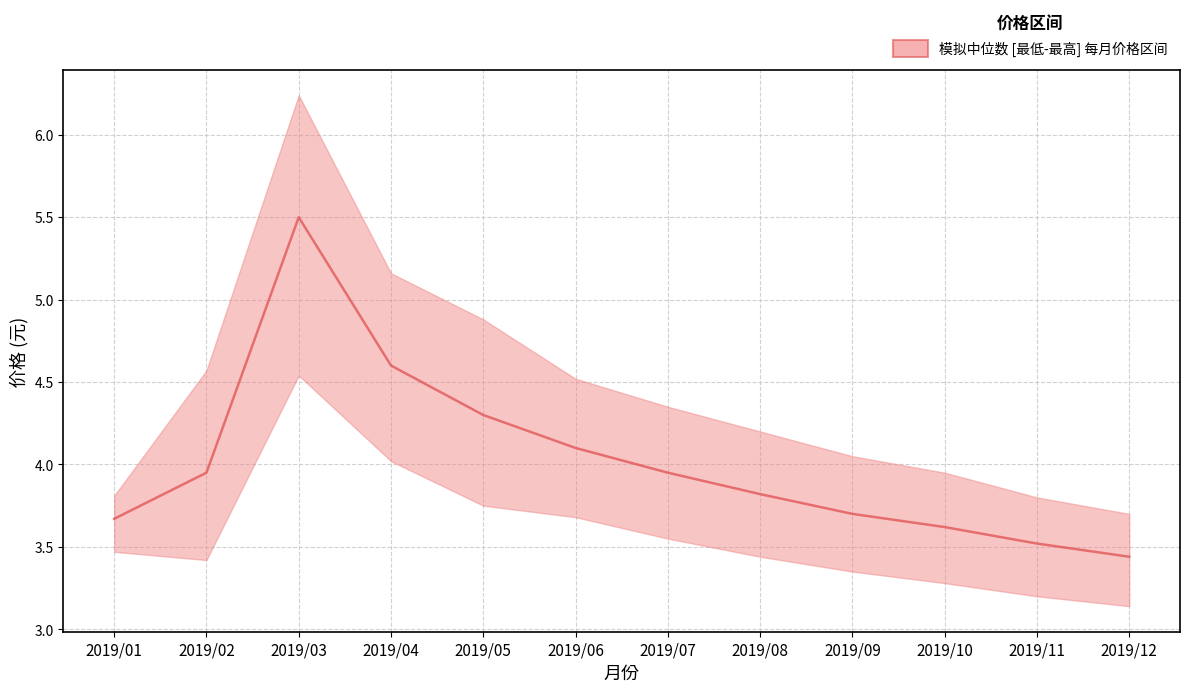

Does the chart display data point markers on the line(s)?

No